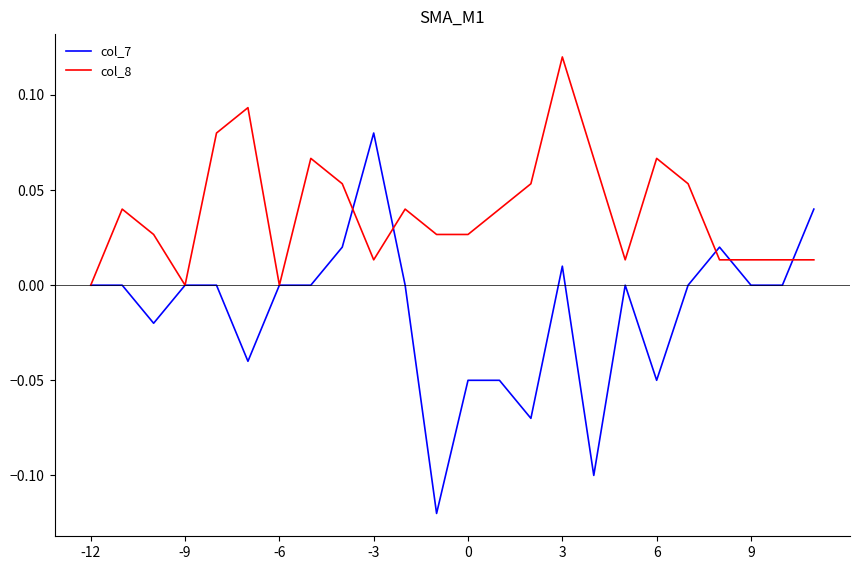

List the series in order of their overall mean, highest first.

col_8, col_7